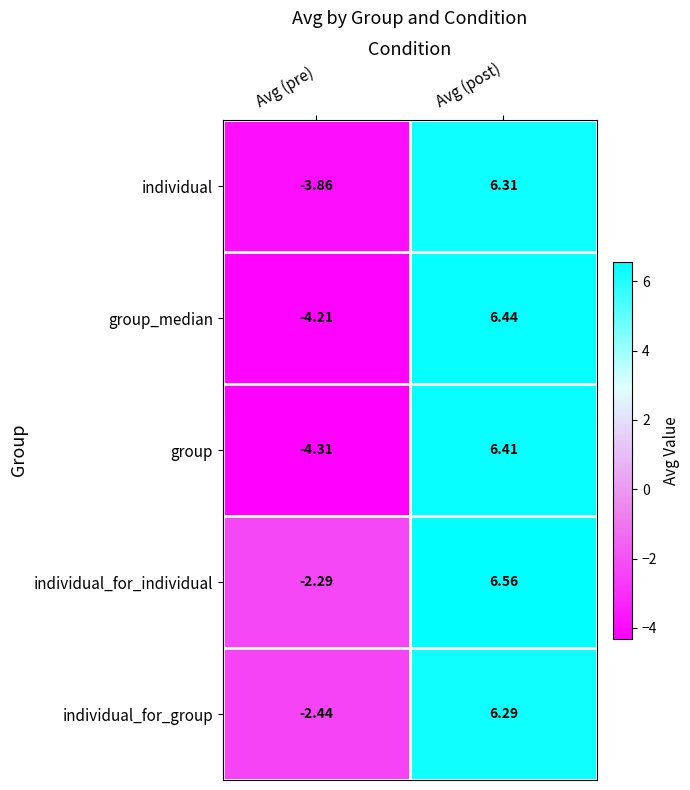

Which series has the largest total across all categories?

individual_for_individual